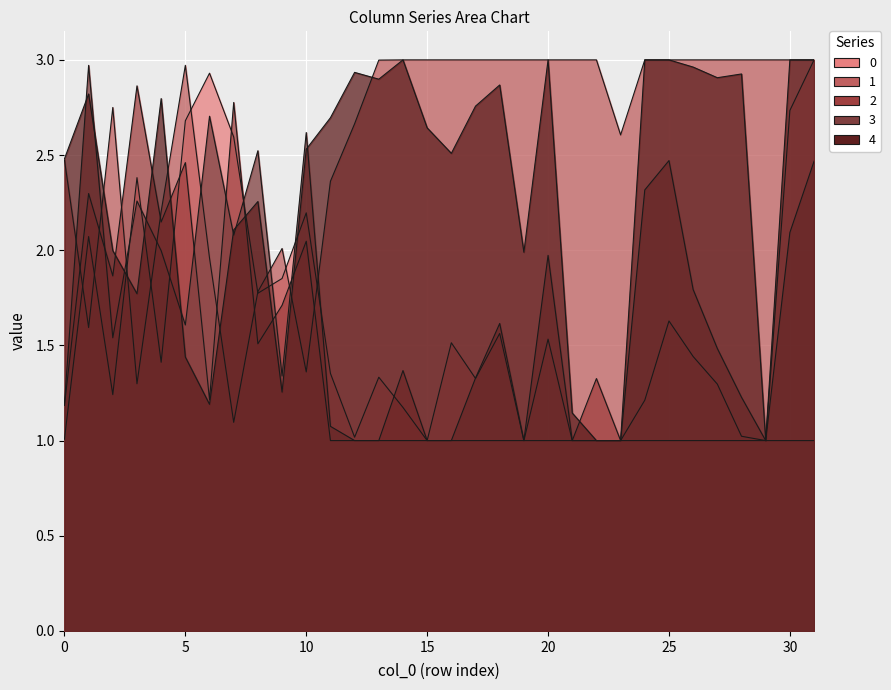

How many interior local valleys does the 2 series have?

4